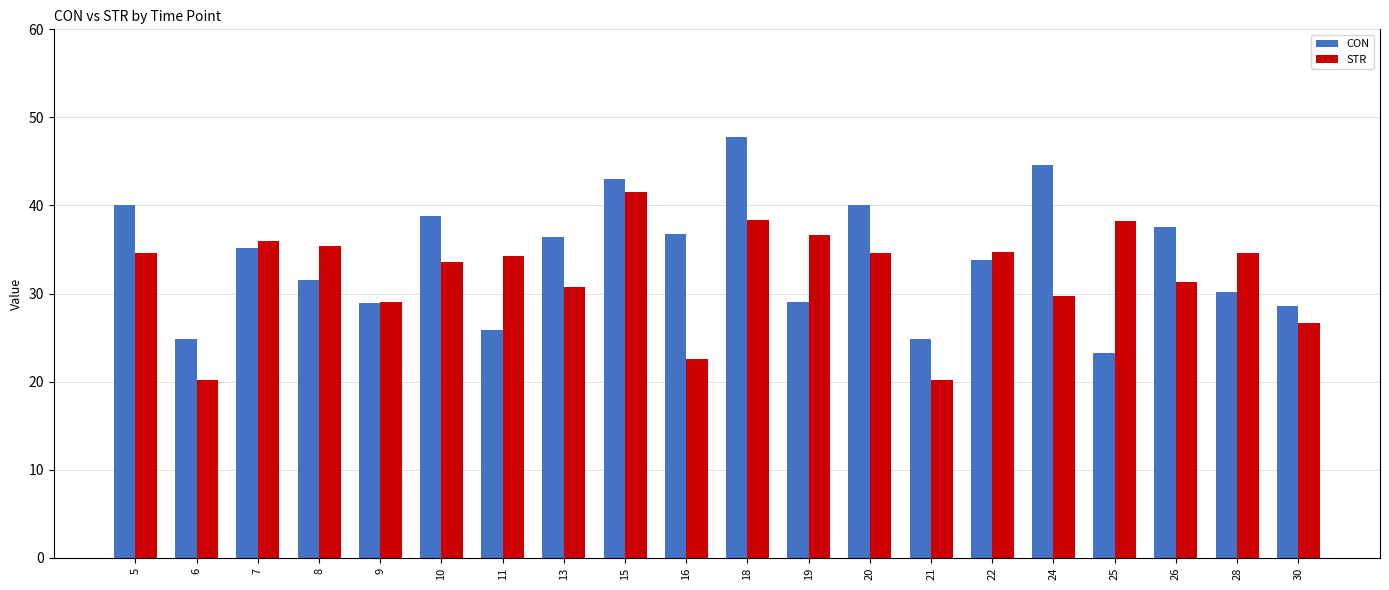

Is it true that CON equals 47.9 at 8?

False